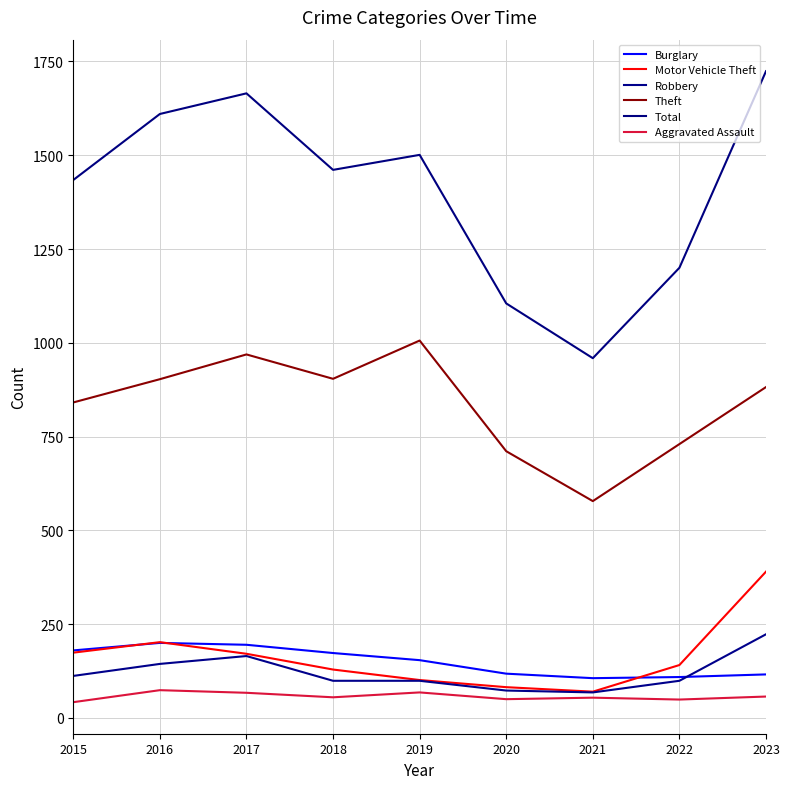

Between 2015 and 2023, which series saw the biggest shift?

Total